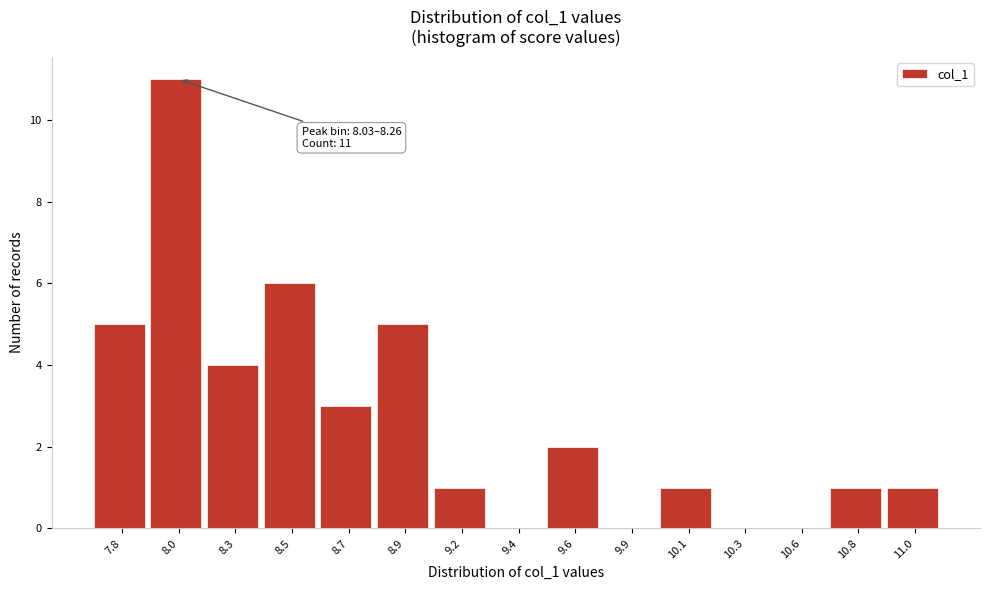

Reading left to right, what are all the values shown in this chart?

7.8=5	8.0=11	8.3=4	8.5=6	8.7=3	8.9=5	9.2=1	9.4=0	9.6=2	9.9=0	10.1=1	10.3=0	10.6=0	10.8=1	11.0=1